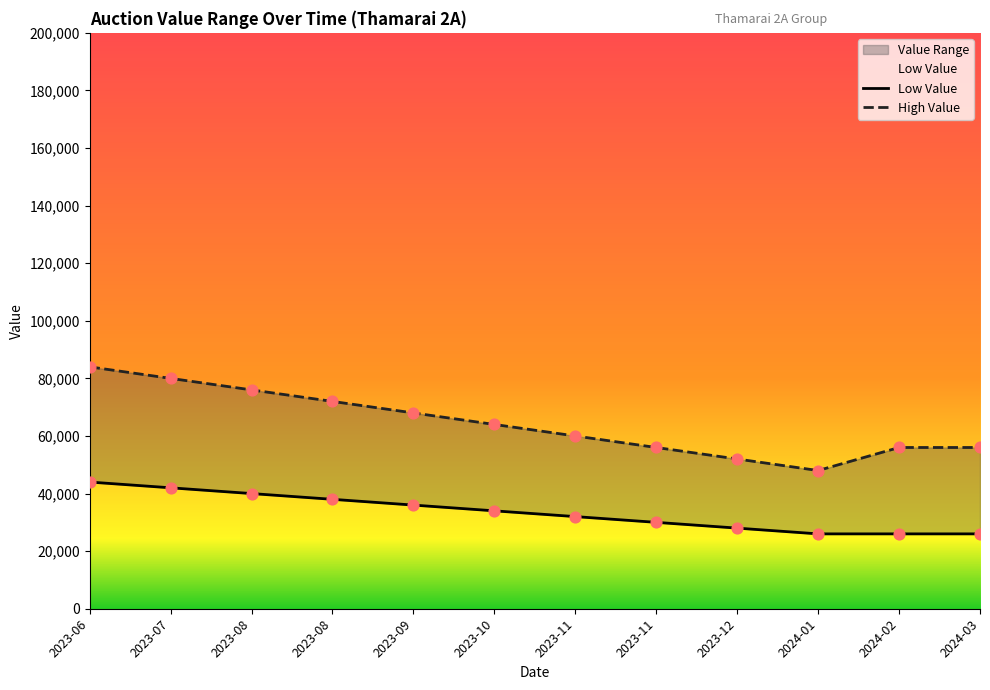

At which category is the sum across all series the highest?

2023-06